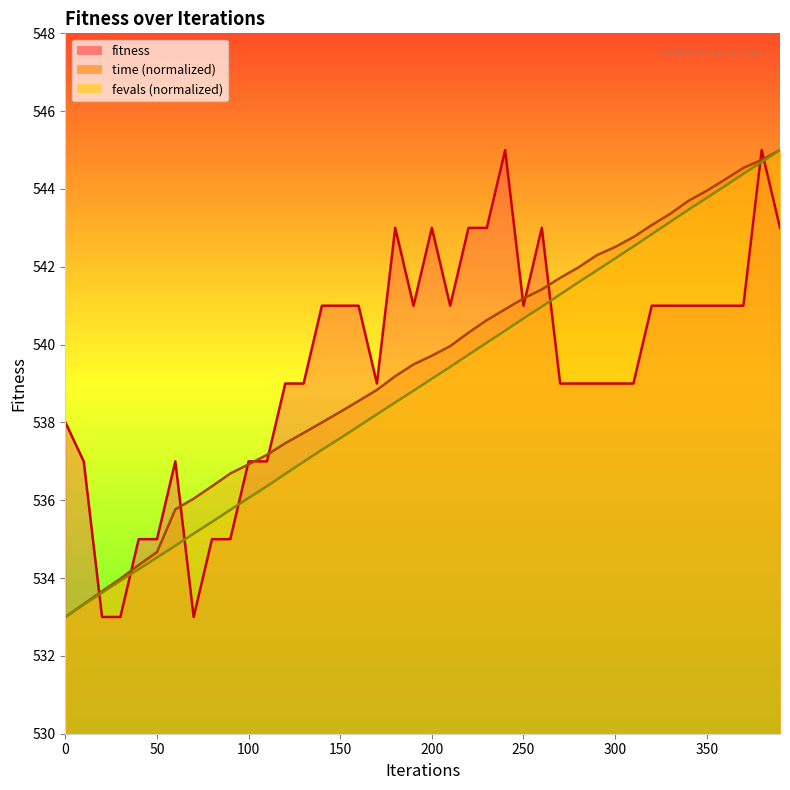

Where does the data first go above 541?

180